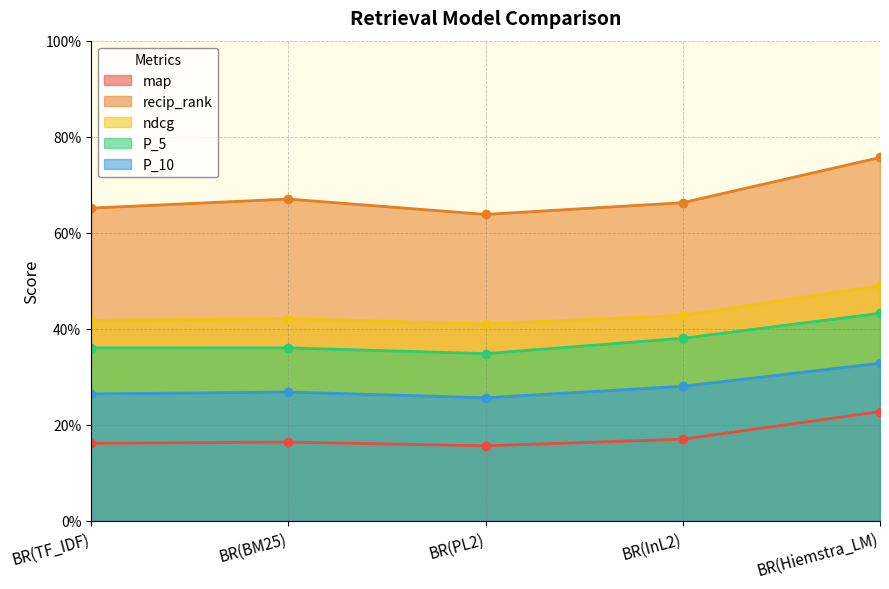

Does the chart display data point markers on the line(s)?

Yes